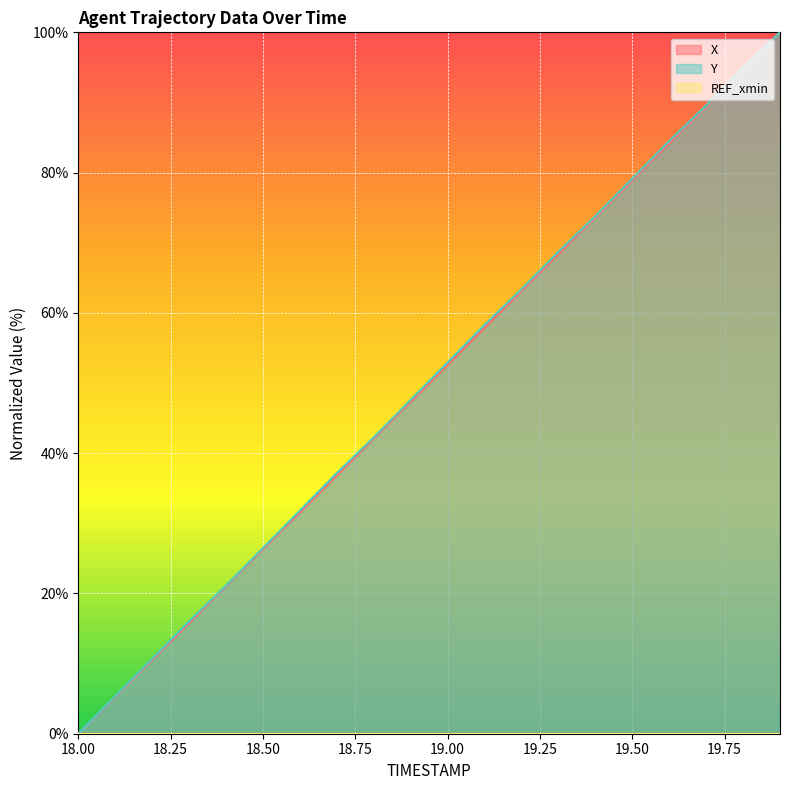

What position from the right is 19.0?

10